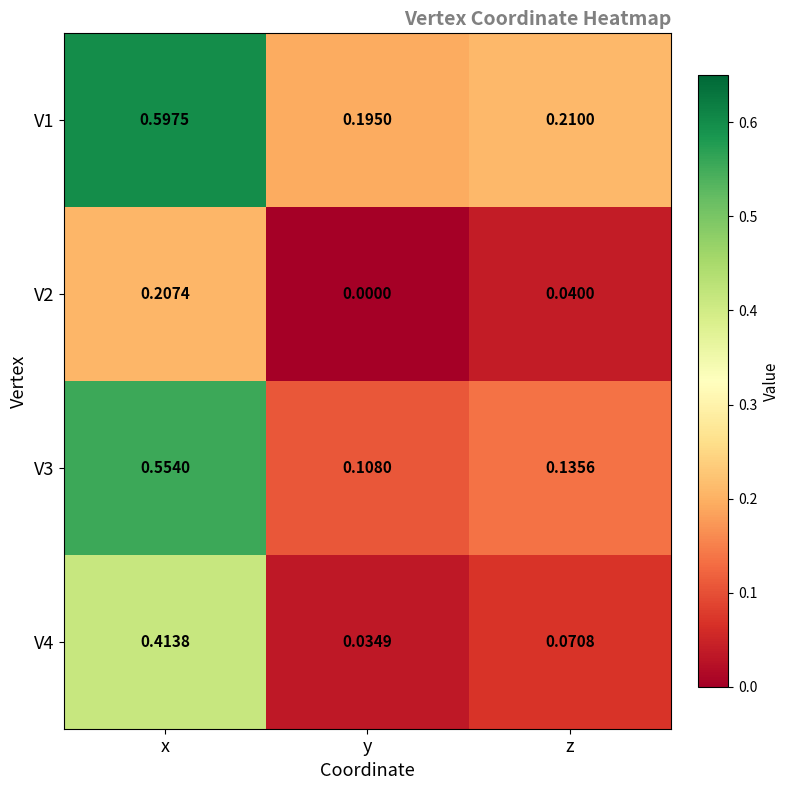

At which label does V2 reach its peak?

x